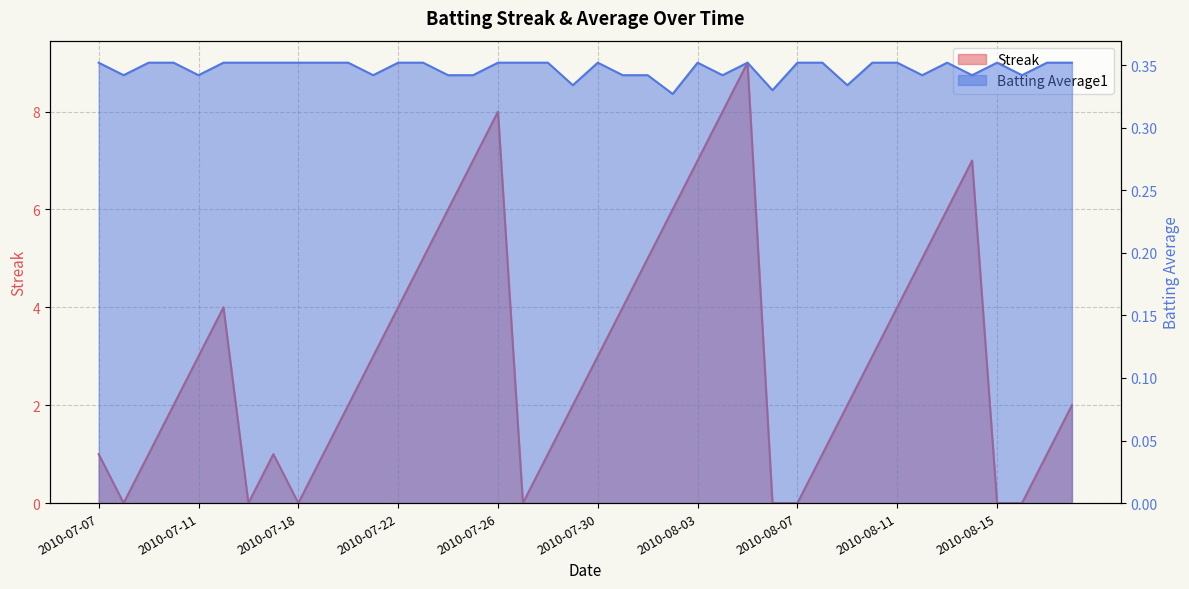

What are all the series names shown in the legend?

Streak, Batting Average1